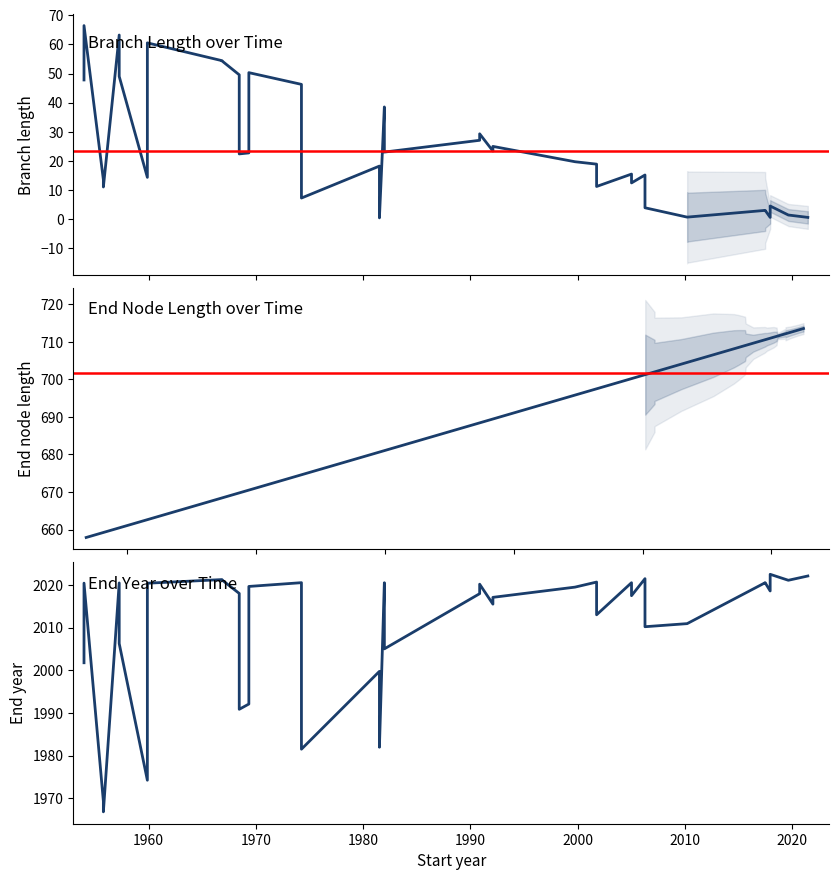

True or false: endNodeL and length intersect in this chart.

False